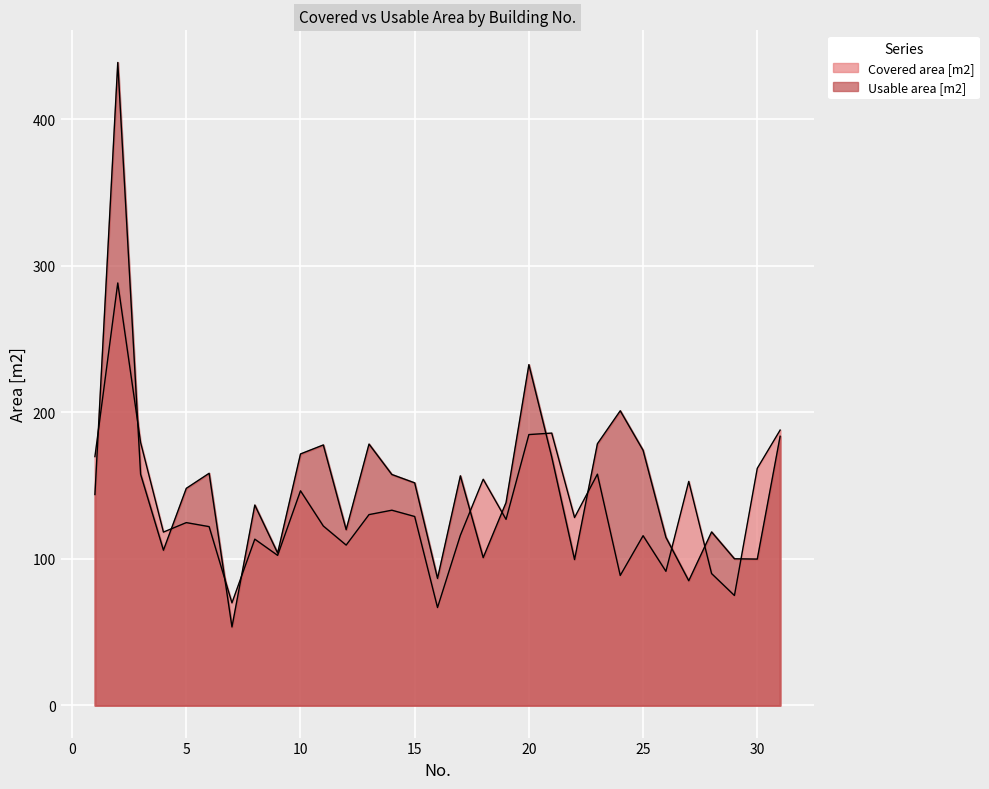

How many interior local valleys does the Covered area [m2] series have?

10